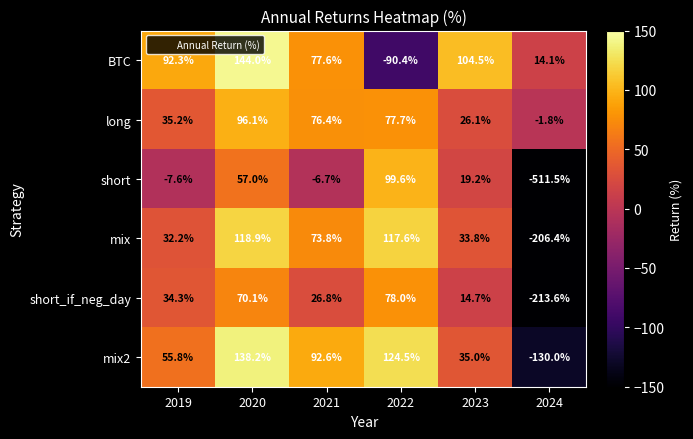

True or false: short_if_neg_day has a value of 117.2 at 2022.

False